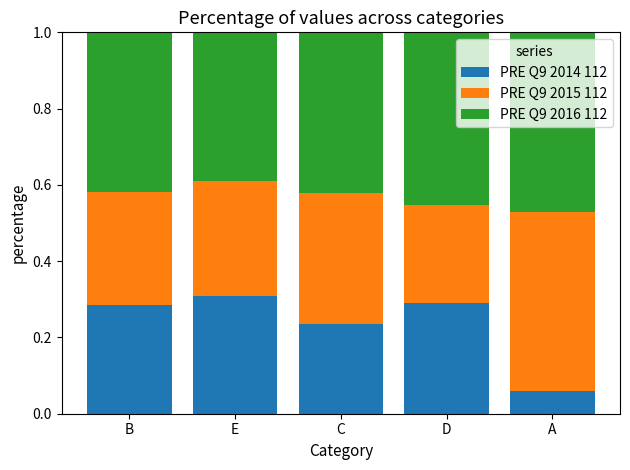

What is the total value across all series at A?

1.0